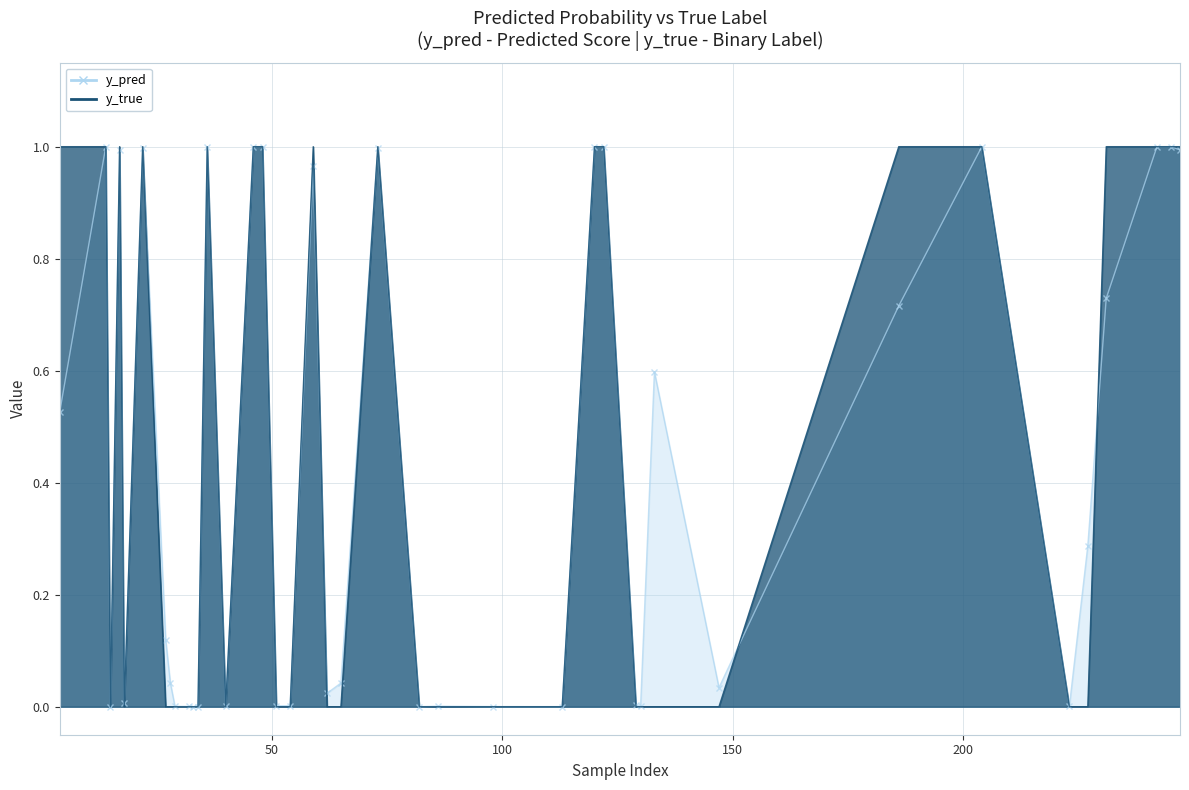

The value of y_pred at 2 is 0.0. True or false?

True